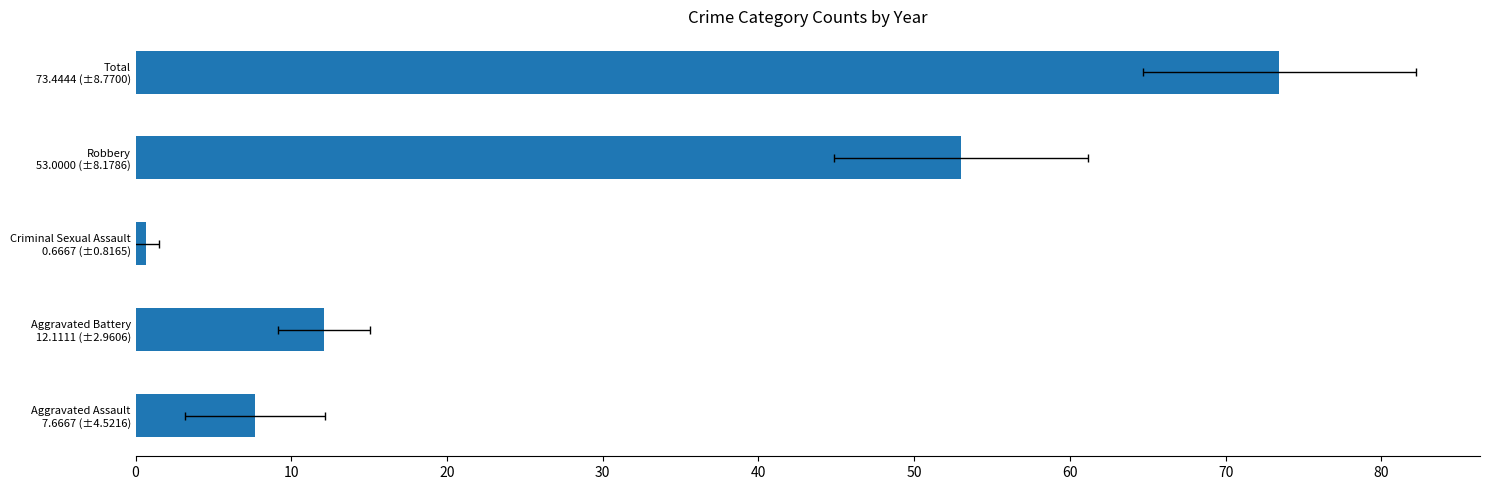

The value at Total 73.4444 (±8.7700) is 73.4. True or false?

True